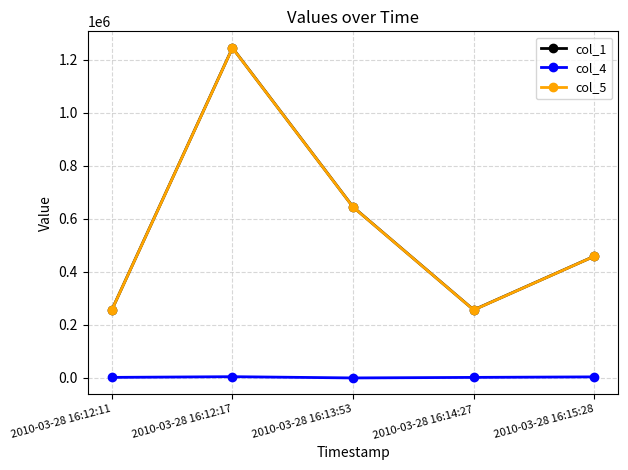

At which label does col_1 first exceed 459100?

2010-03-28 16:12:17